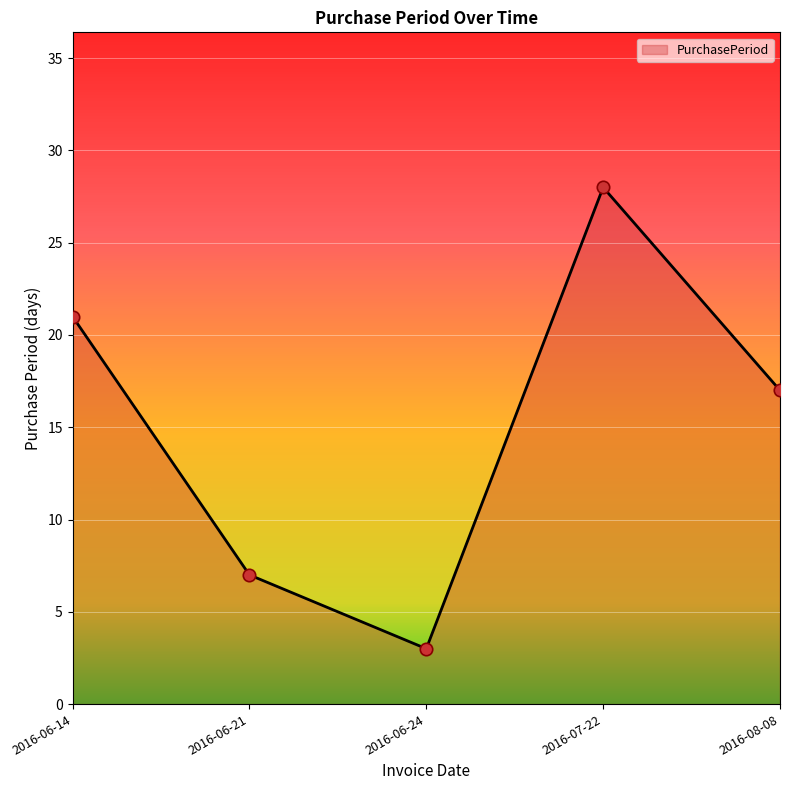

Between 2016-06-21 and 2016-07-22, which is larger?

2016-07-22